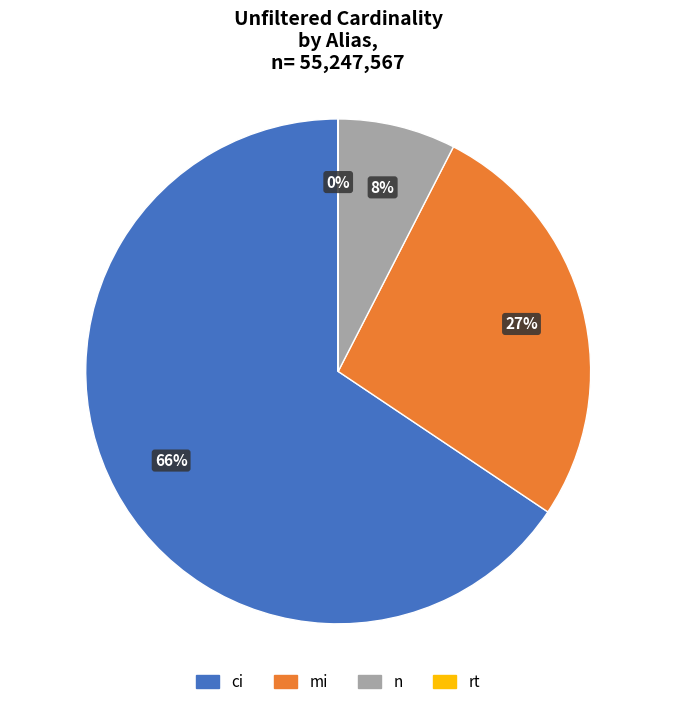

To the nearest percent, what percentage of the pie is n?

8%